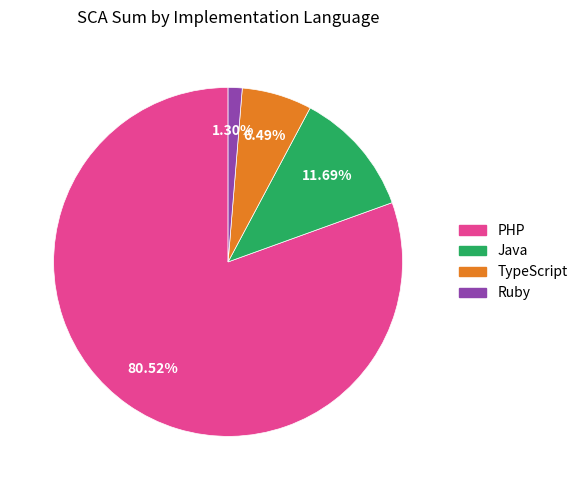

Which category has the biggest portion of the pie?

PHP